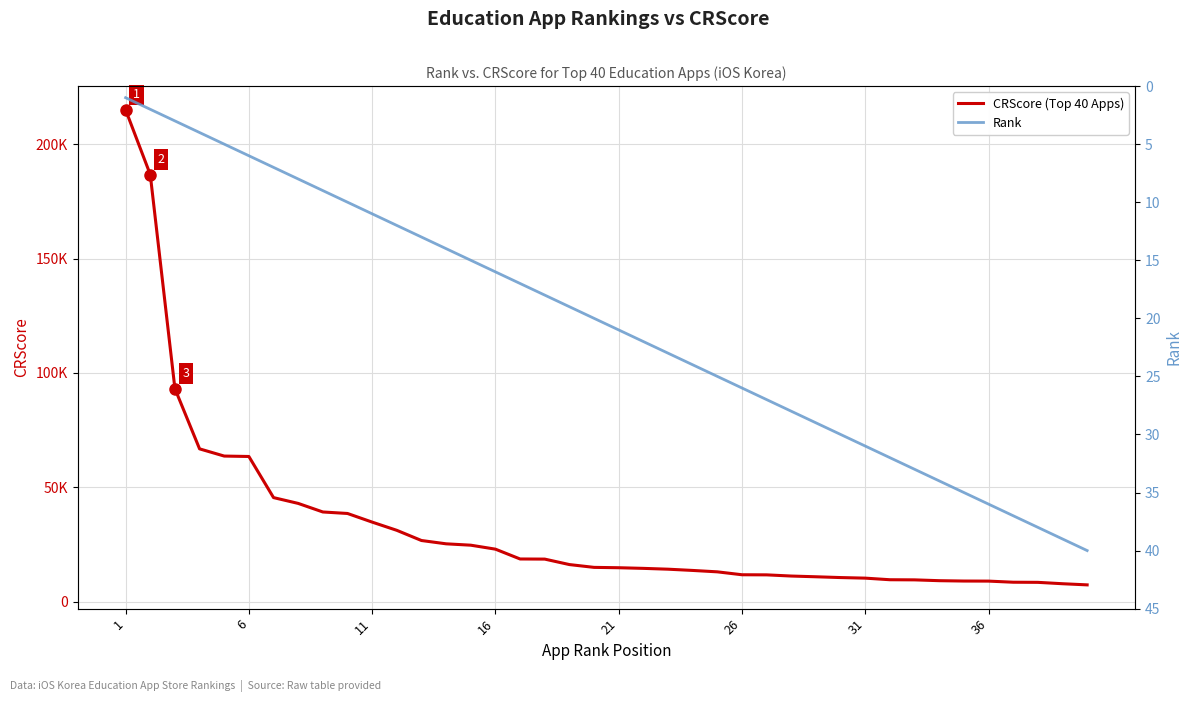

At how many categories does at least one series exceed 119745?

2